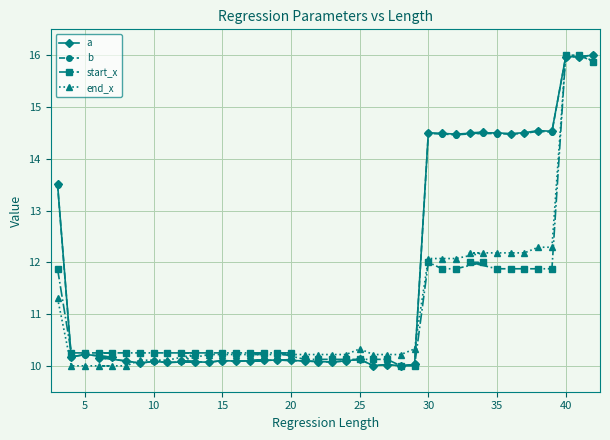

What is the maximum value for end_x?

16.0